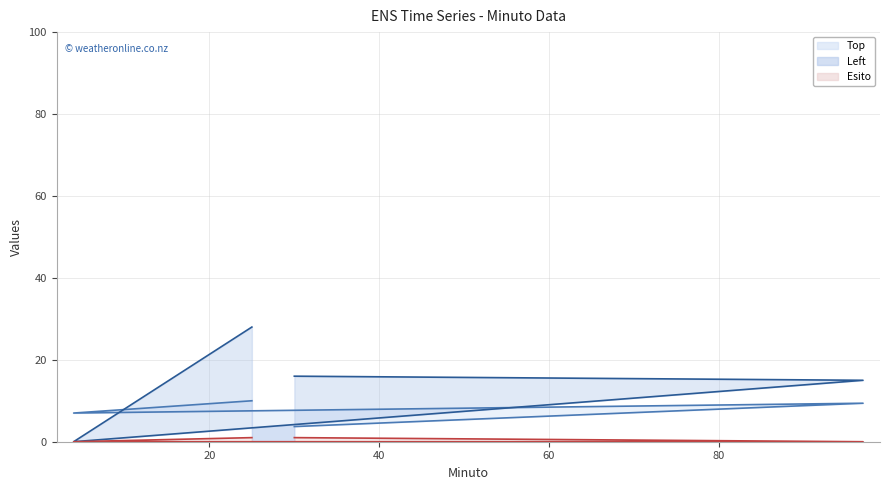

Which has a higher value, 20 or 60?

20